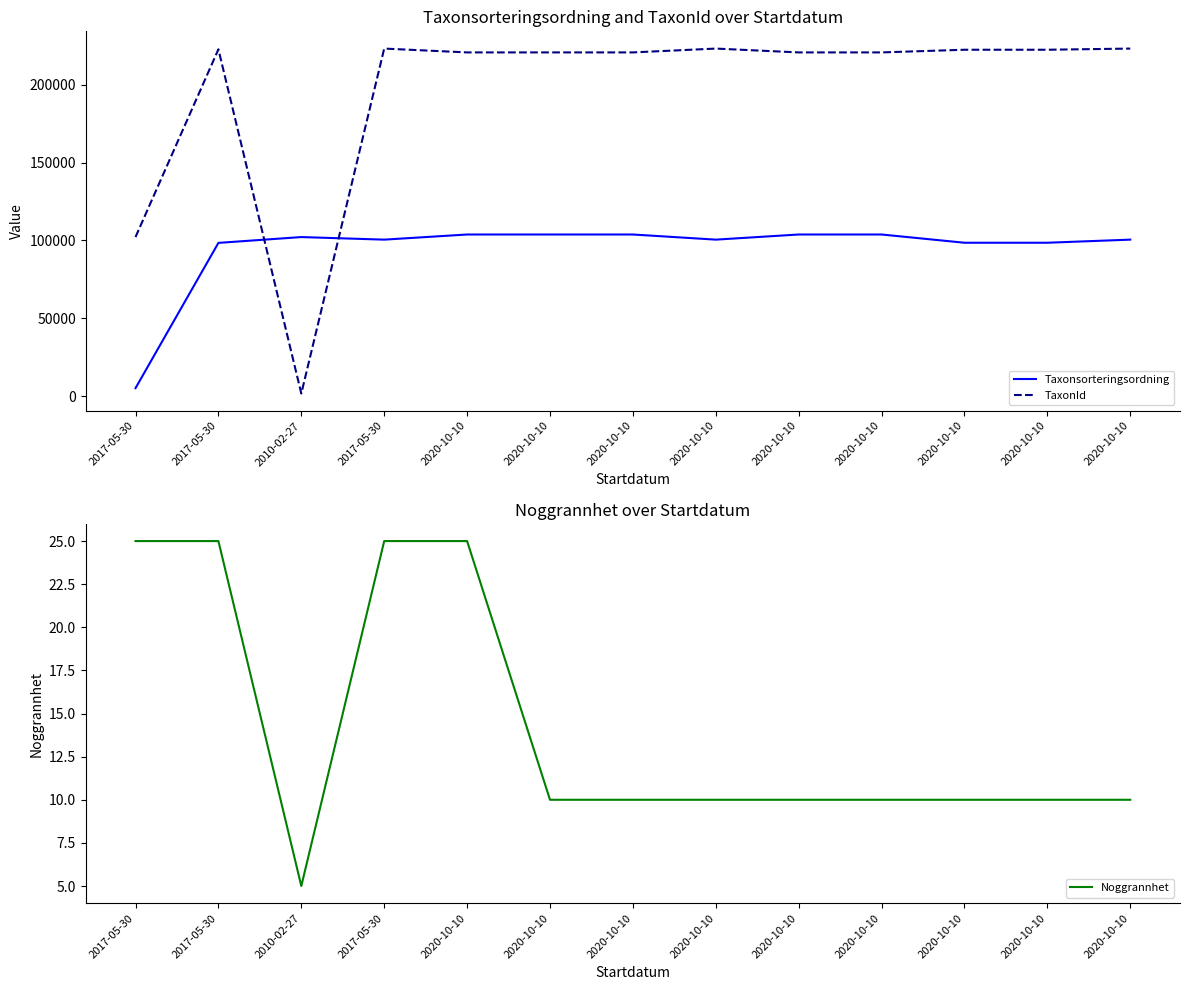

How many interior local valleys does the Noggrannhet series have?

1